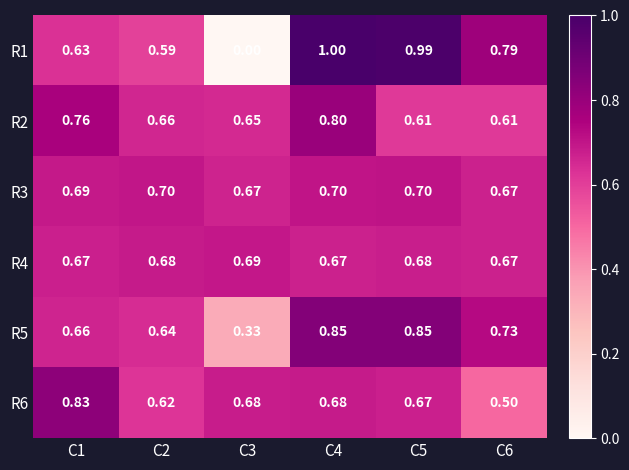

Which category has the lowest value across all series?

C3